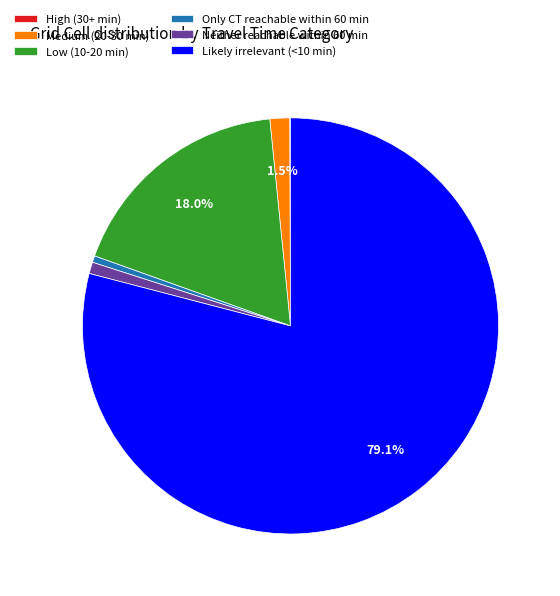

True or false: Medium (20-30 min) accounts for 10% of the total.

False